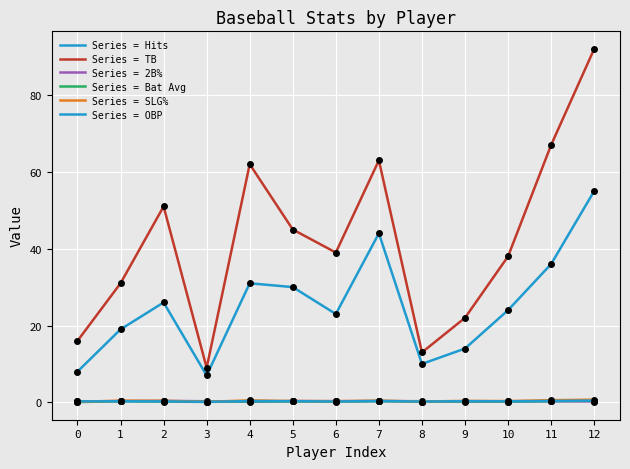

Reading right to left, what are all the values shown in this chart?

Hits: 12=55.0	11=36.0	10=24.0	9=14.0	8=10.0	7=44.0	6=23.0	5=30.0	4=31.0	3=7.0	2=26.0	1=19.0	0=8.0
TB: 12=92.0	11=67.0	10=38.0	9=22.0	8=13.0	7=63.0	6=39.0	5=45.0	4=62.0	3=9.0	2=51.0	1=31.0	0=16.0
2B%: 12=0.2	11=0.3	10=0.2	9=0.1	8=0.3	7=0.3	6=0.3	5=0.3	4=0.1	3=0.3	2=0.4	1=0.3	0=0.2
Bat Avg: 12=0.4	11=0.3	10=0.2	9=0.2	8=0.2	7=0.3	6=0.2	5=0.2	4=0.3	3=0.1	2=0.2	1=0.3	0=0.1
SLG%: 12=0.7	11=0.6	10=0.3	9=0.4	8=0.2	7=0.5	6=0.3	5=0.3	4=0.5	3=0.1	2=0.4	1=0.4	0=0.1
OBP: 12=0.5	11=0.4	10=0.3	9=0.3	8=0.2	7=0.4	6=0.2	5=0.3	4=0.3	3=0.1	2=0.3	1=0.3	0=0.2